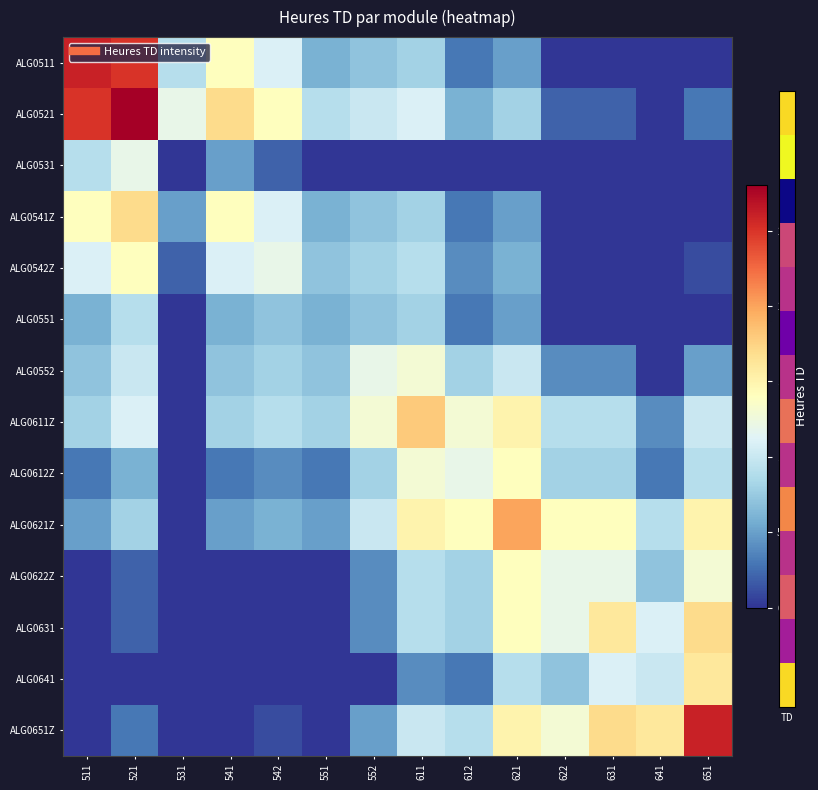

Rank the series at 651 from lowest to highest value.

ALG0511, ALG0531, ALG0541Z, ALG0551, ALG0542Z, ALG0521, ALG0552, ALG0612Z, ALG0611Z, ALG0622Z, ALG0621Z, ALG0641, ALG0631, ALG0651Z